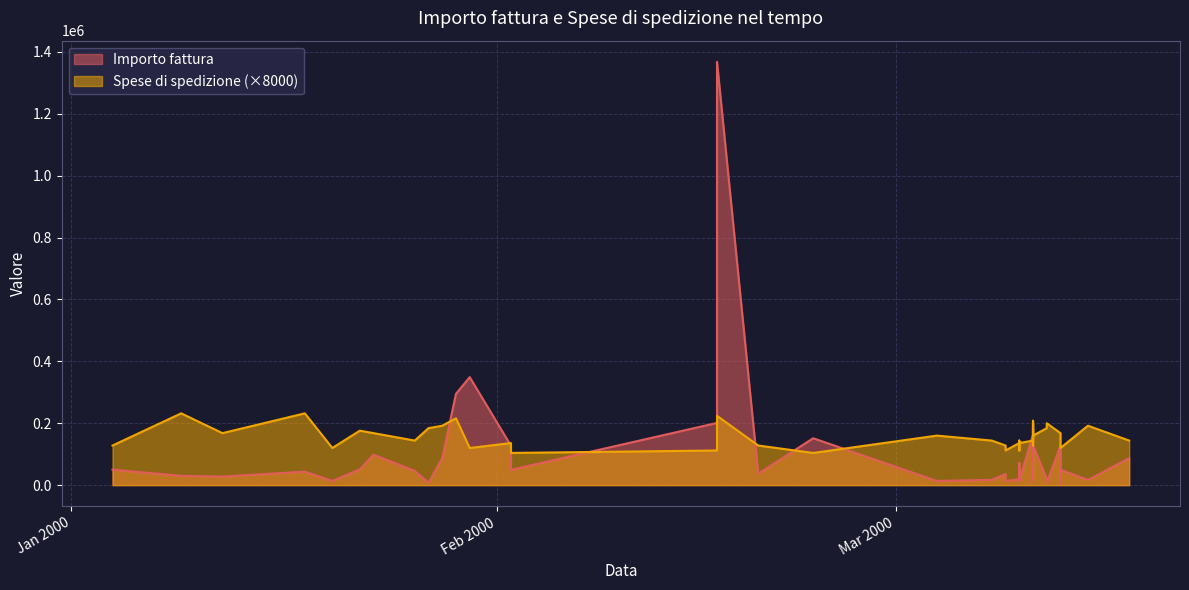

Where do Importo fattura and Spese di spedizione first cross each other?

2000-01-28 and 2000-01-29